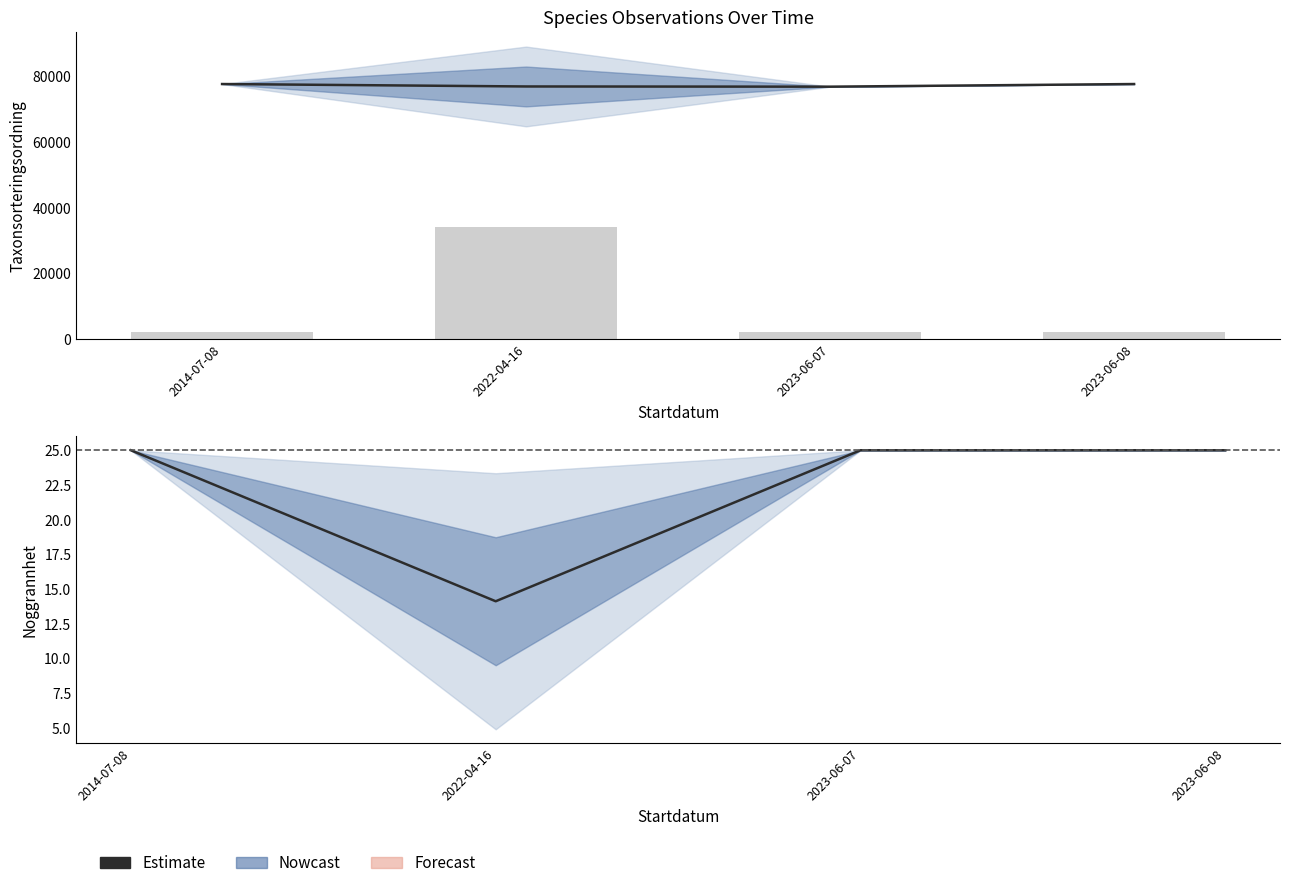

Reading left to right, extract all data points from this chart.

2014-07-08=25.0	2022-04-16=14.1	2023-06-07=25.0	2023-06-08=25.0